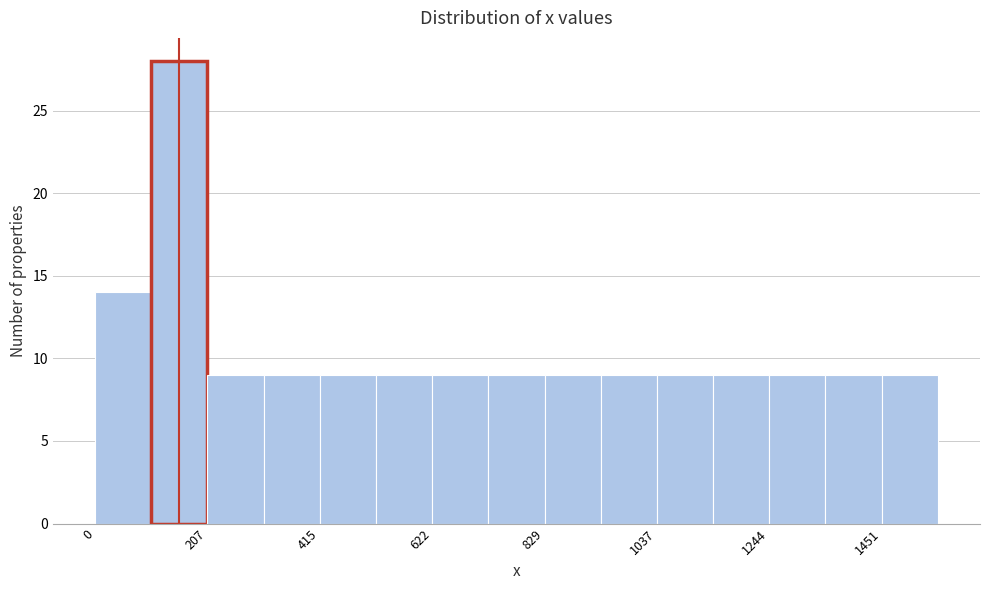

Read against the x-axis, roughly where is the centre of the tallest bar?

150